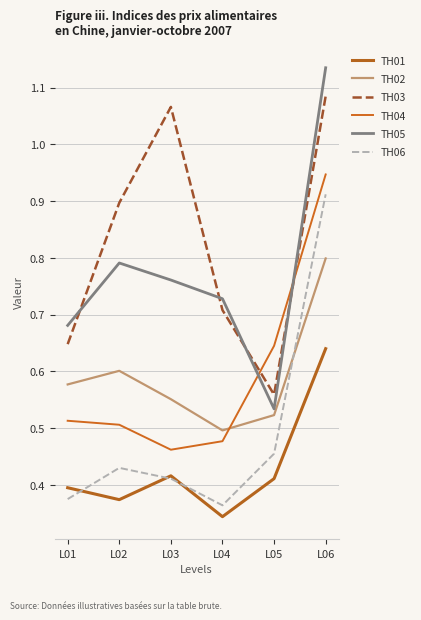

What is the average value of the TH03 series?

0.8